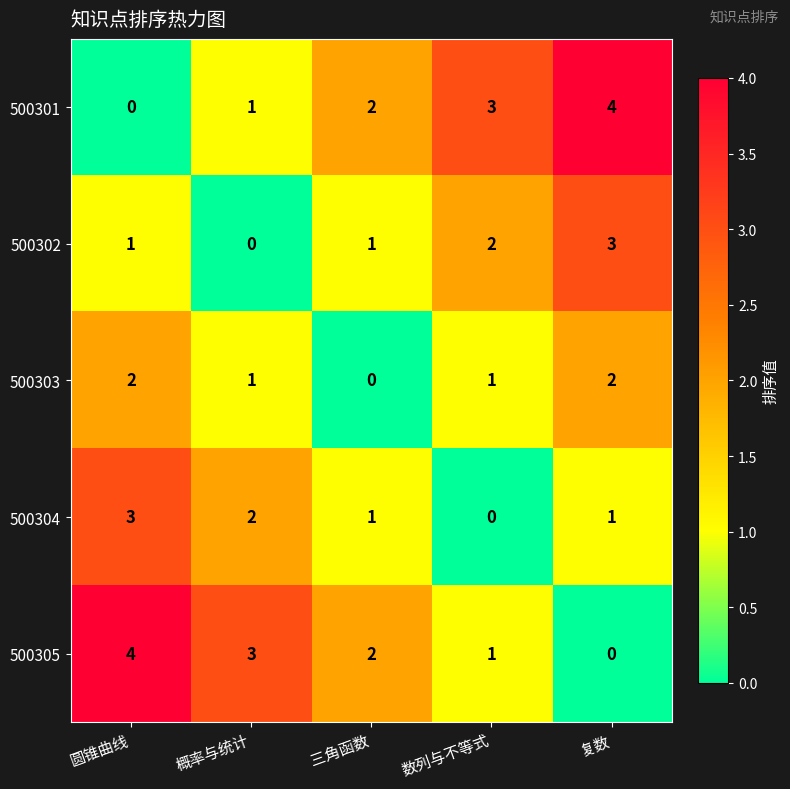

What is the spread (max minus min) of values at 圆锥曲线?

4